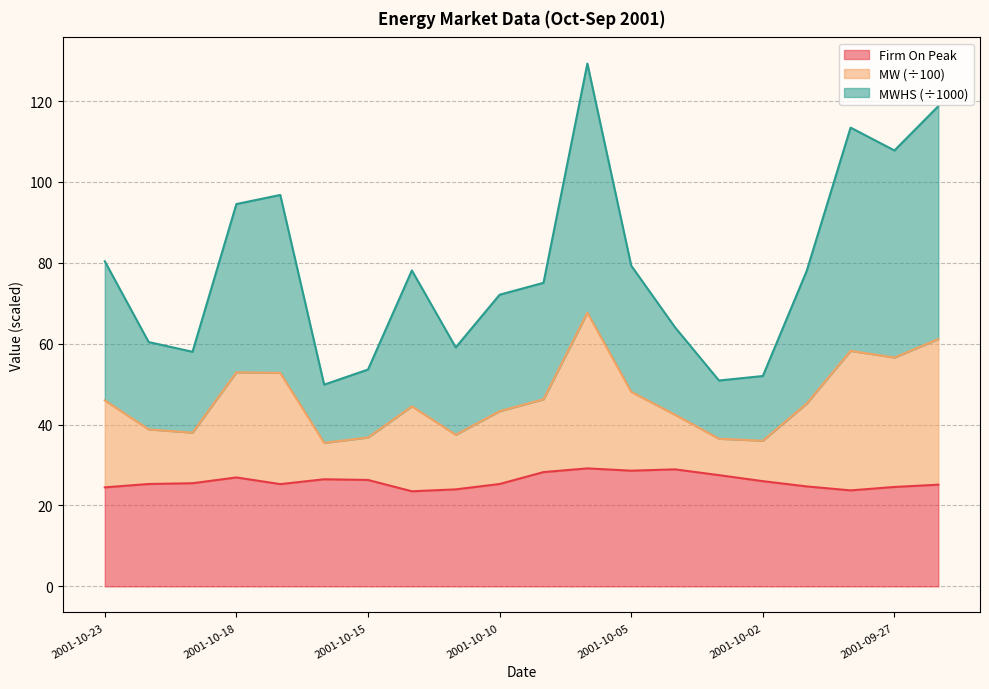

The value of Firm On Peak at 2001-10-04 is 11.7. True or false?

False